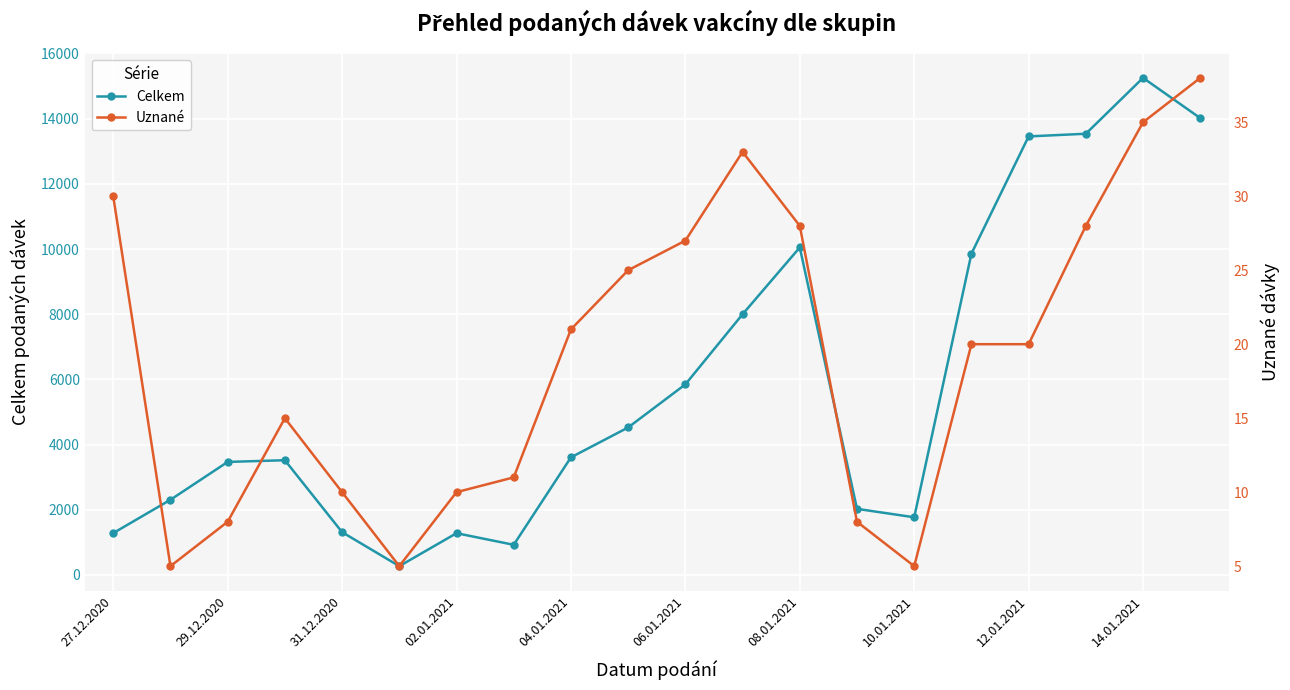

True or false: Celkem has more than 2 interior local peaks.

True